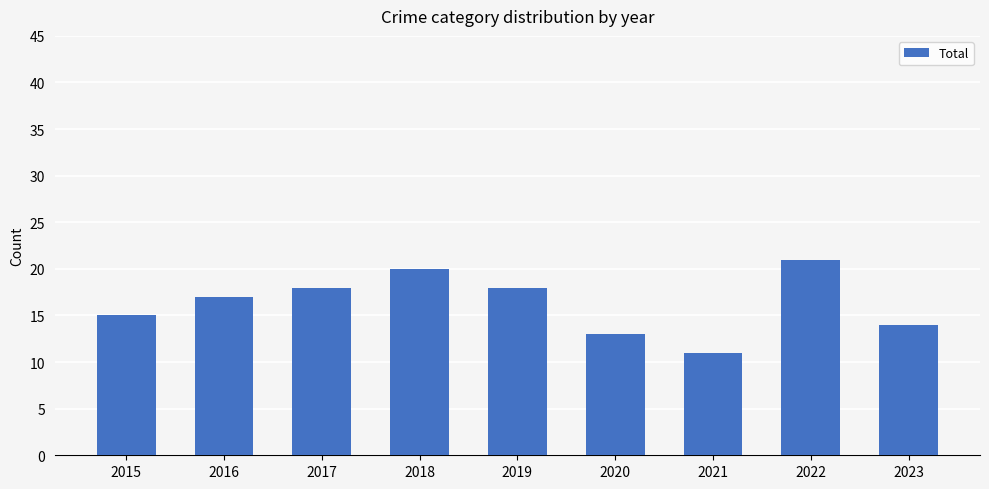

Which has a higher value, 2023 or 2018?

2018